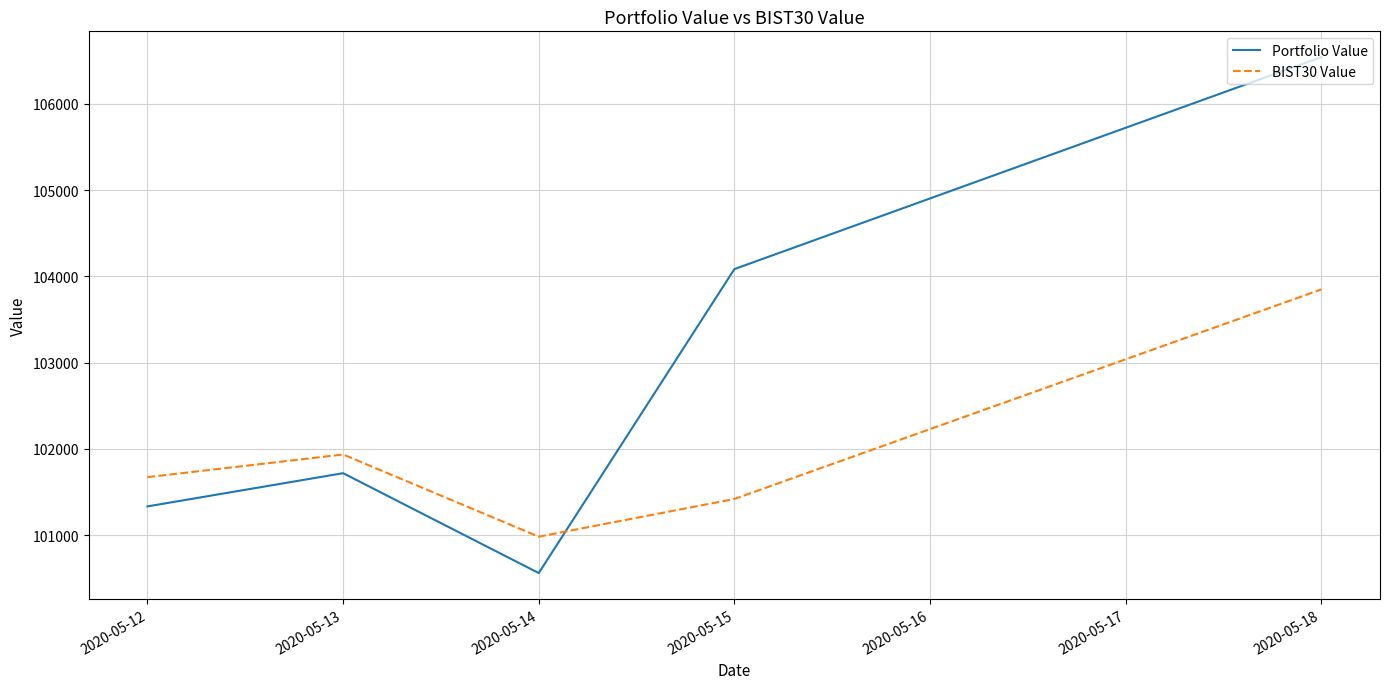

Count the number of categories in the chart.

5